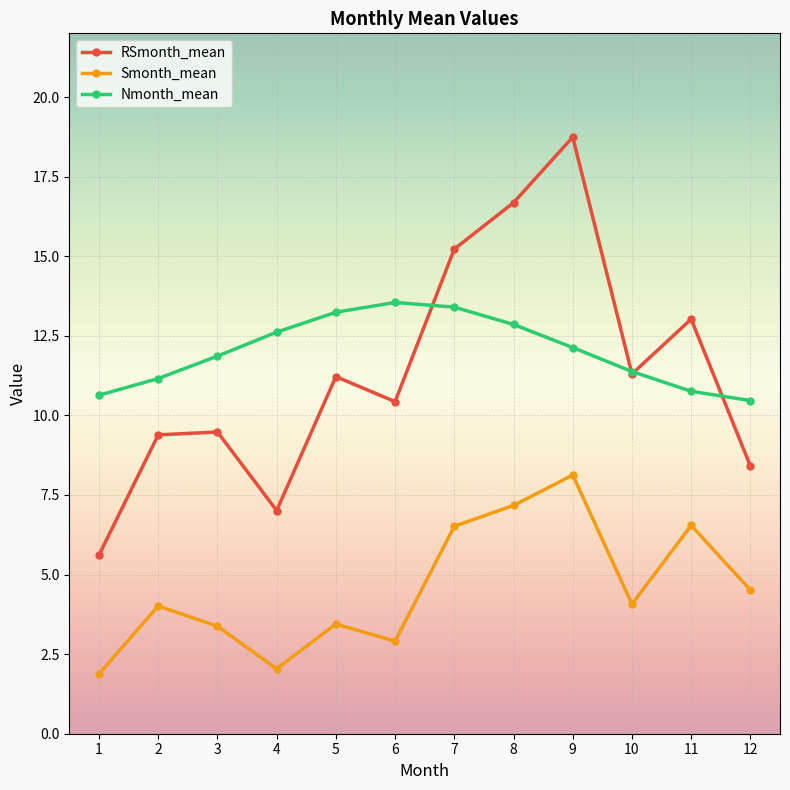

How many interior local valleys does the Smonth_mean series have?

3